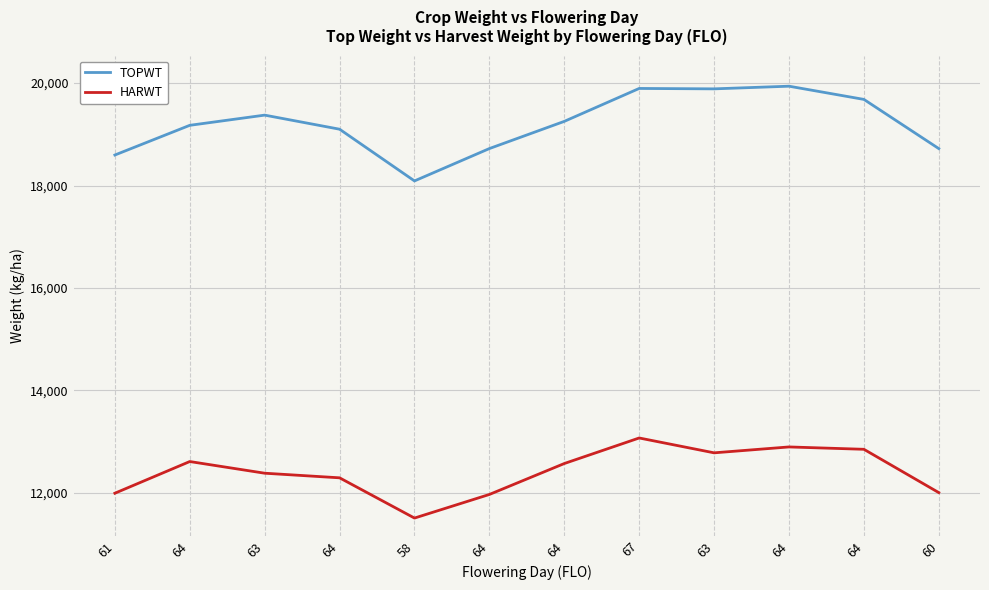

What is the label of the 8th point from the left?

67